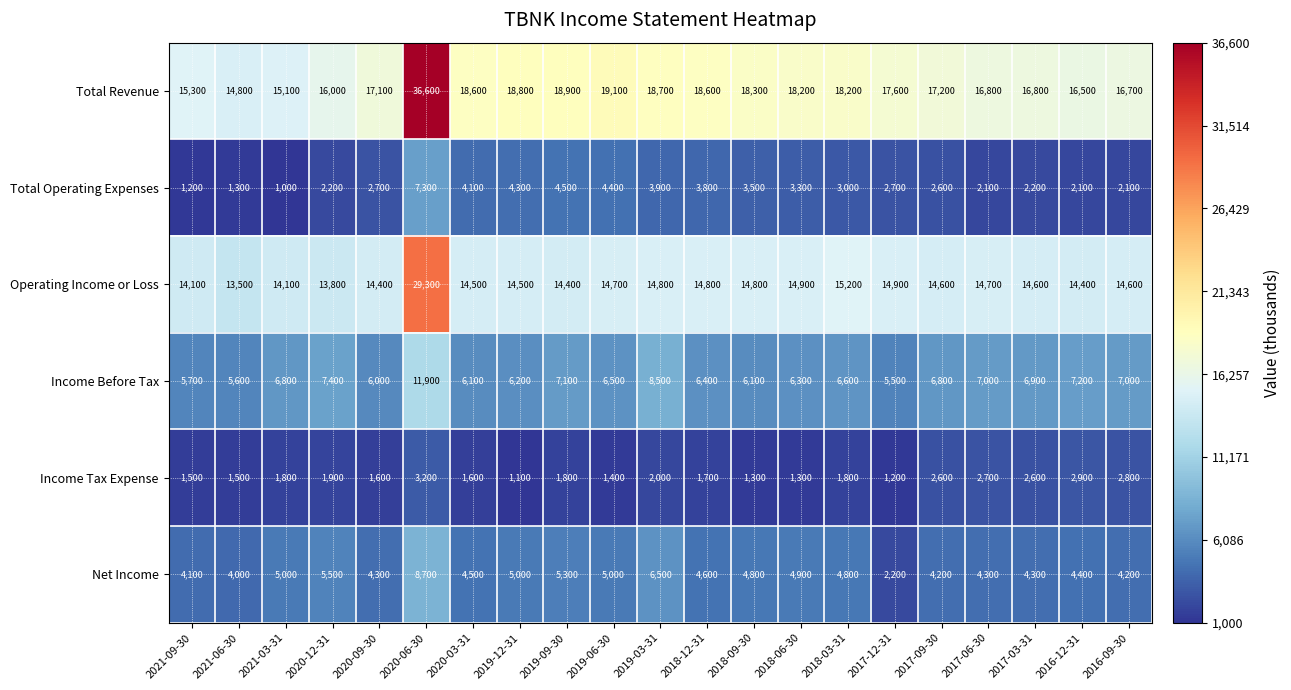

Where is Total Operating Expenses nearest to the value 4150?

2020-03-31